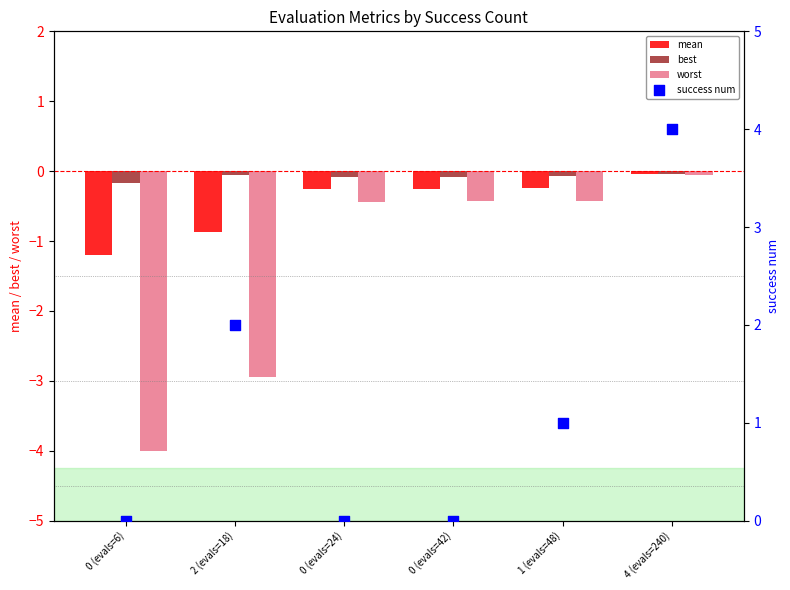

What is the total value across all series at 0 (evals=42)?

-0.8